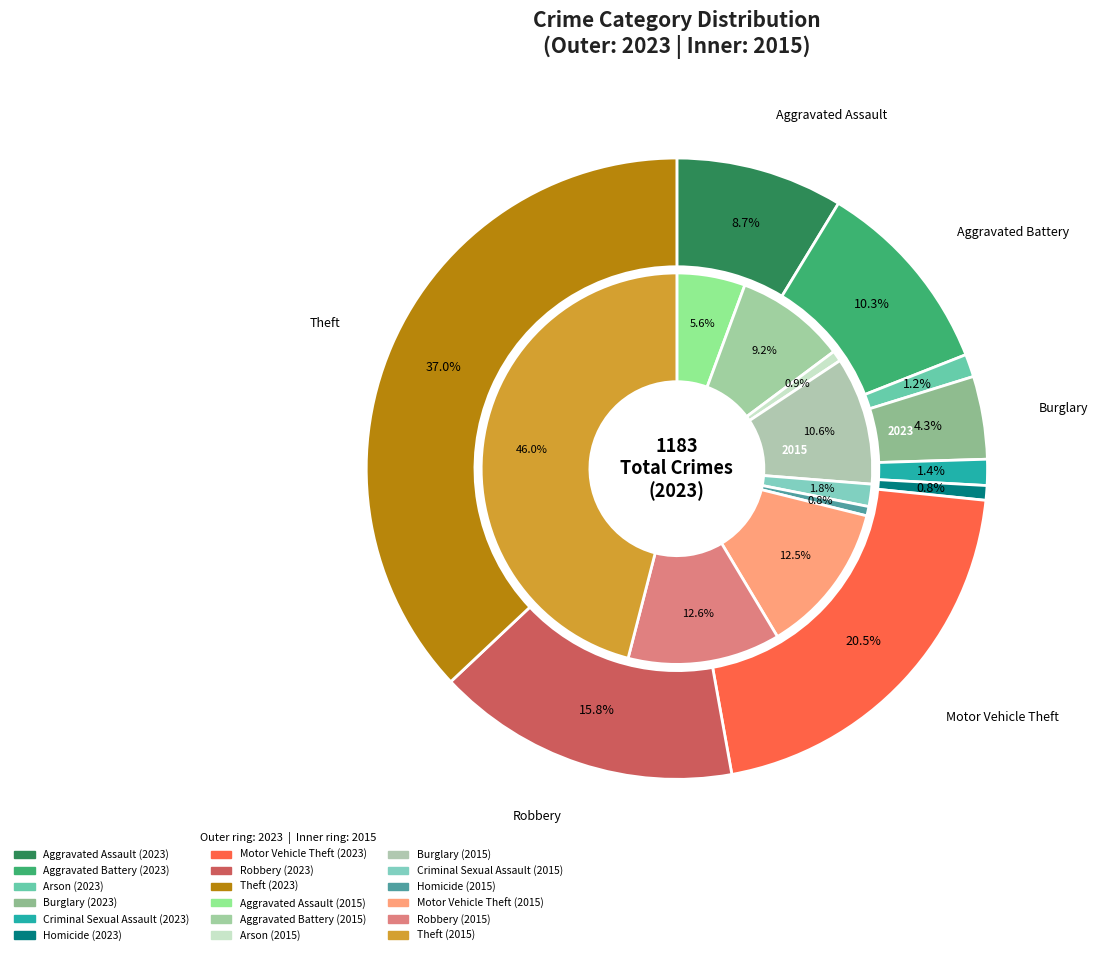

How many segments does this pie chart have?

9